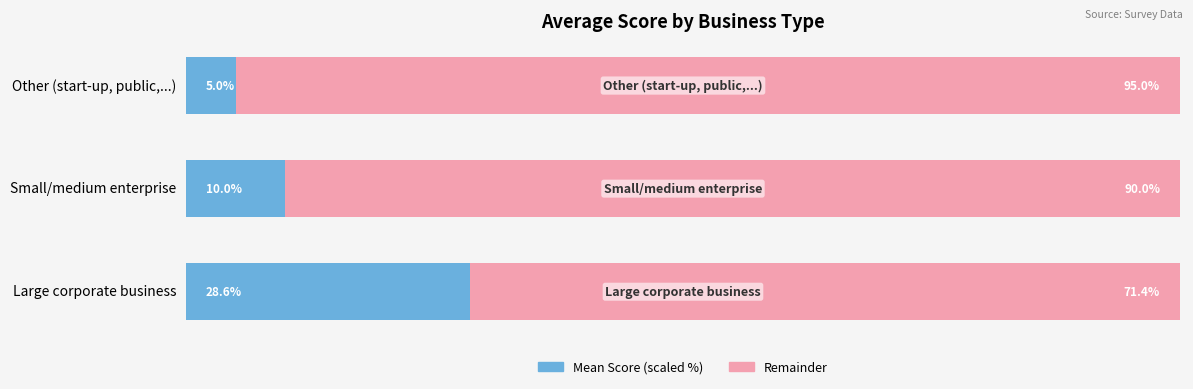

List the labels in order of Mean Score (scaled %) value, largest first.

Large corporate business, Small/medium enterprise, Other (start-up, public,...)